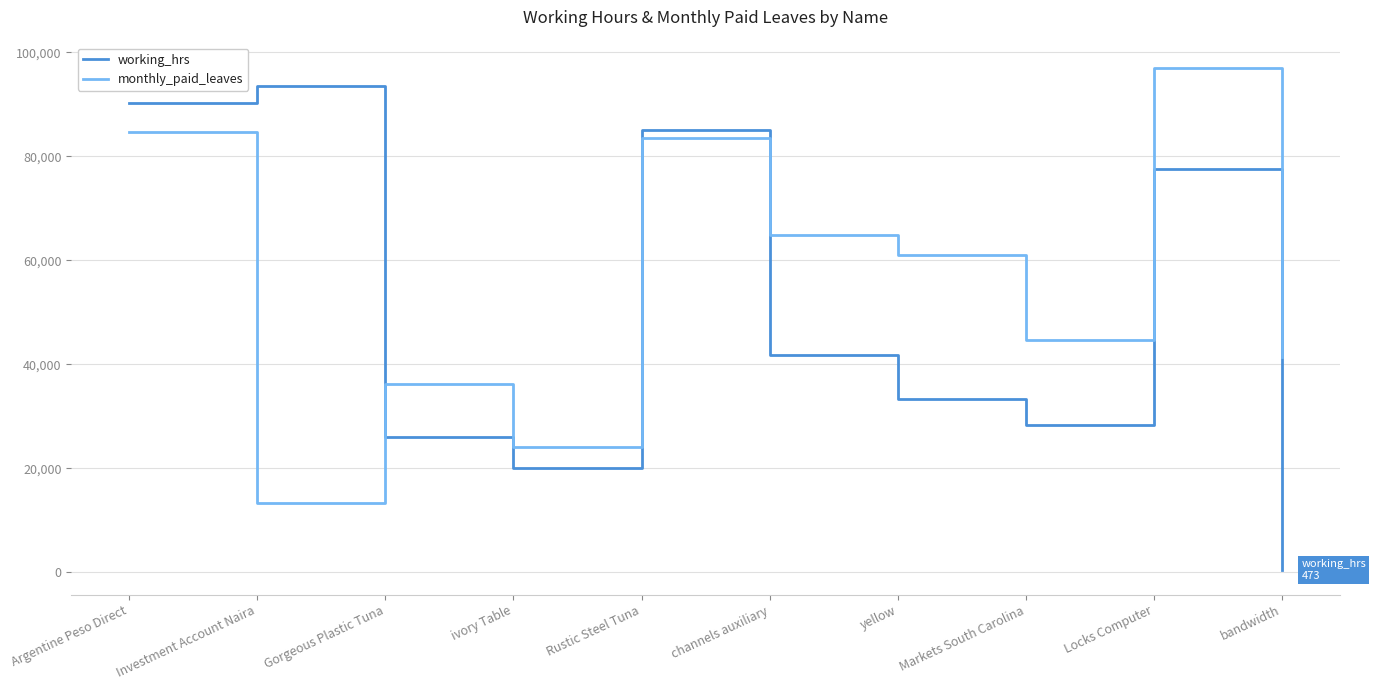

True or false: working_hrs and monthly_paid_leaves cross at least once.

True